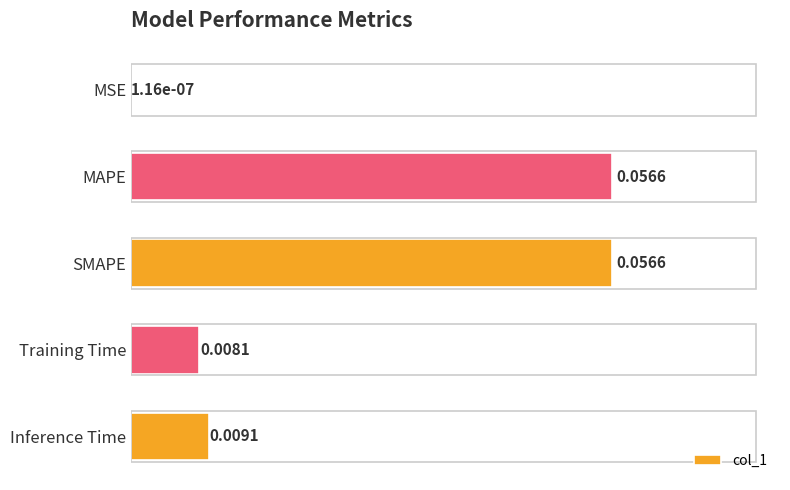

Where is the data nearest to the value 0?

MSE